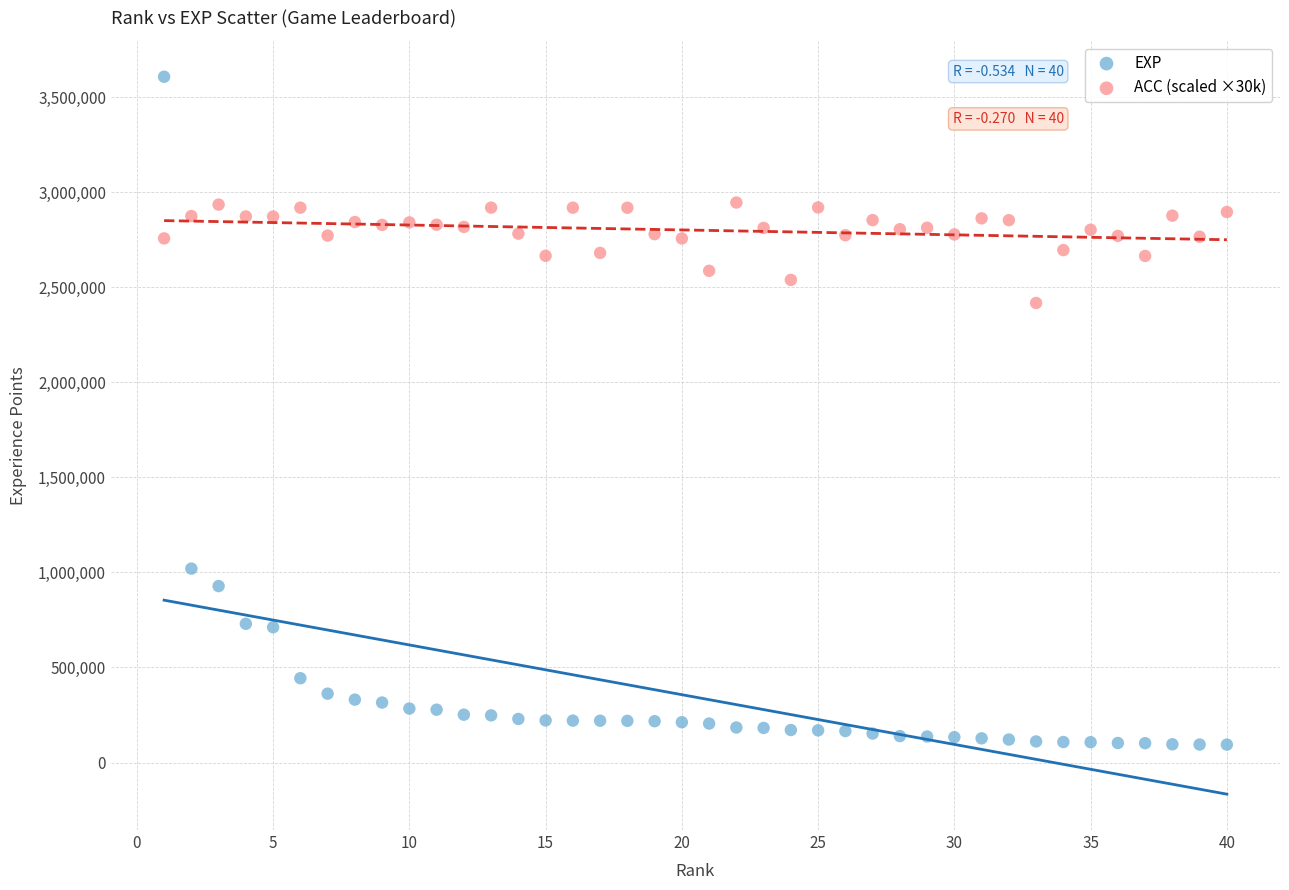

What is the X range (max minus min) for the scatter plot?

39